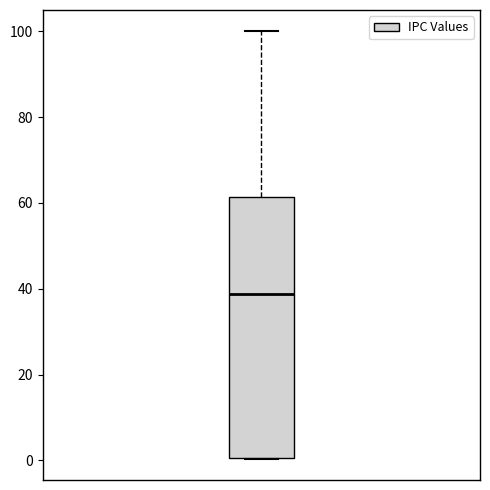

Transcribe this box plot: give where the median line is, the range the box spans, and where the two whiskers end, as read against the y-axis. The values are not printed on the chart, so give them approximately, as read against the axis.

median 38, box 0 to 62, whiskers 0 to 100